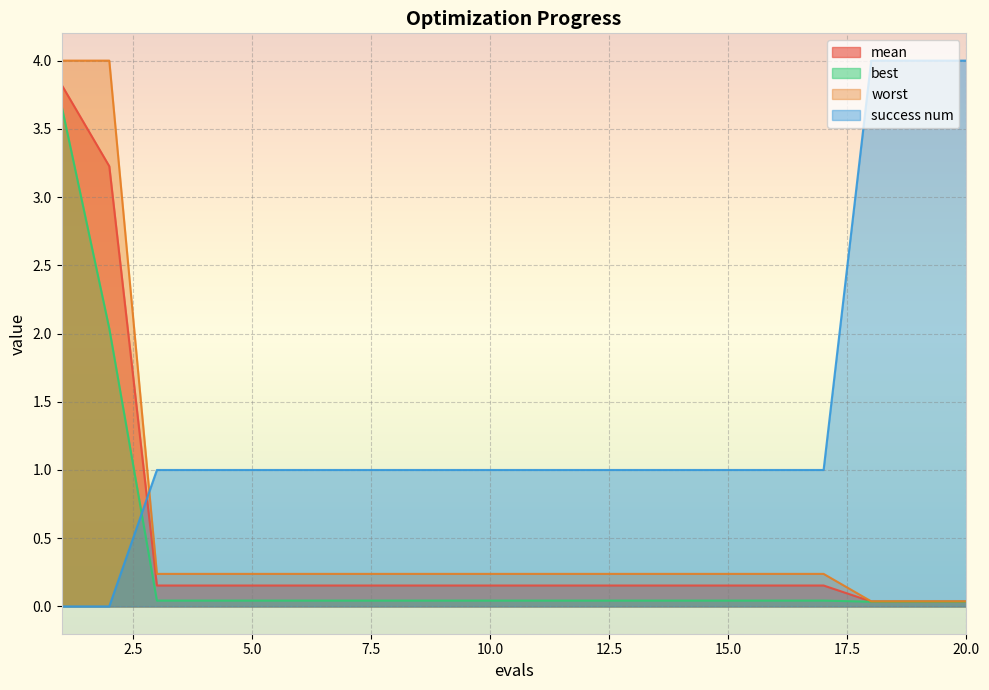

Which series has the largest total across all categories?

success num